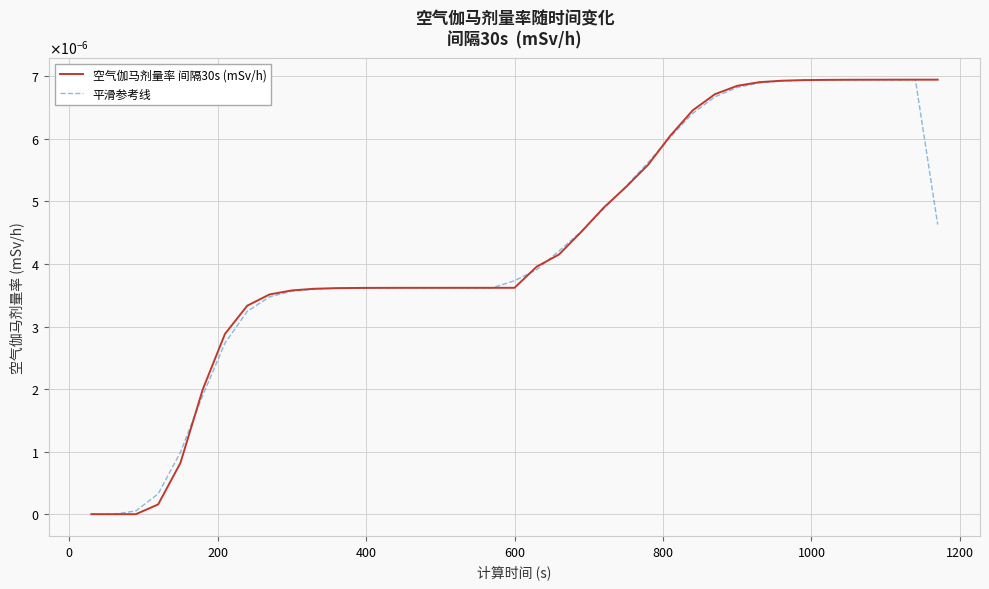

Does the chart display data point markers on the line(s)?

No